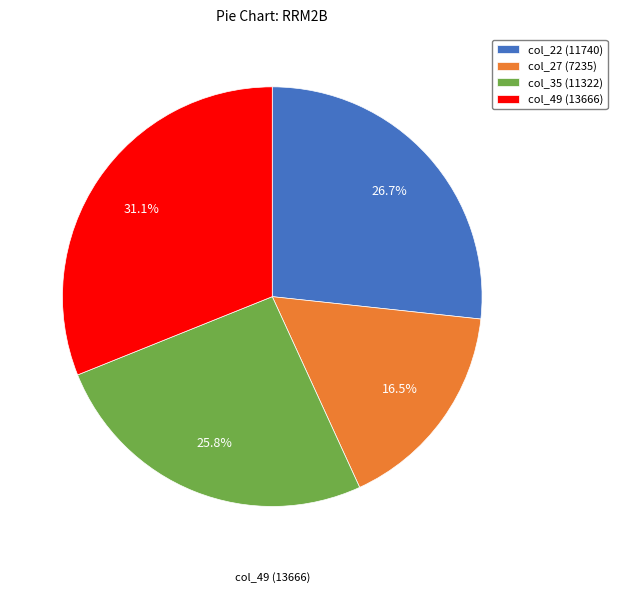

To the nearest percent, what is the combined percentage of col_49 (13666) and col_27 (7235)?

48%